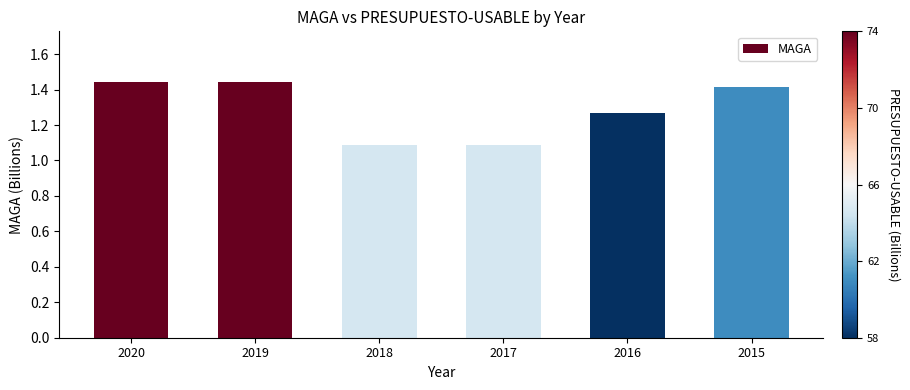

The value at 2019 is 0.5. True or false?

False